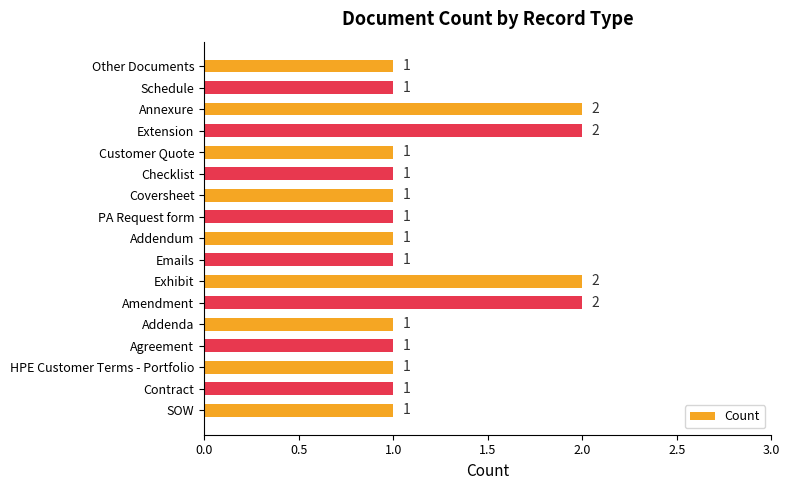

Does the chart contain stacked bars?

No